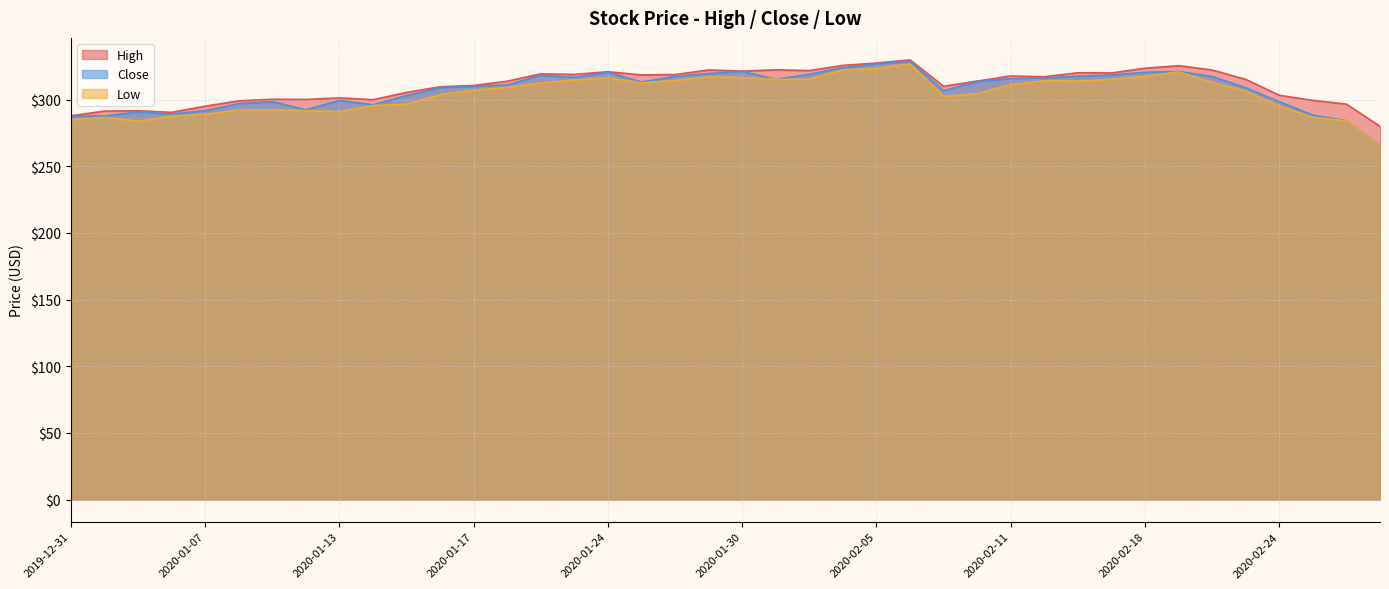

What is the average value of the Low series?

304.3